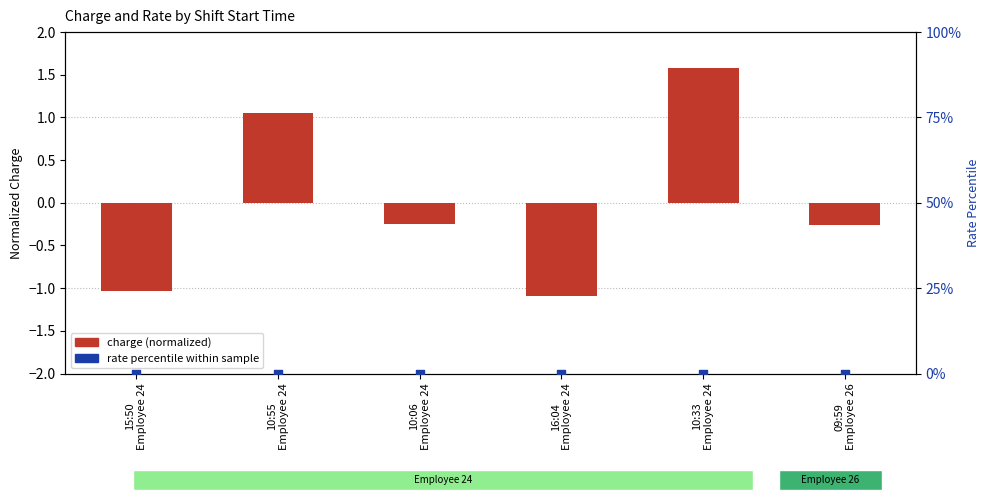

What are all the series names shown in the legend?

charge (normalized), rate percentile